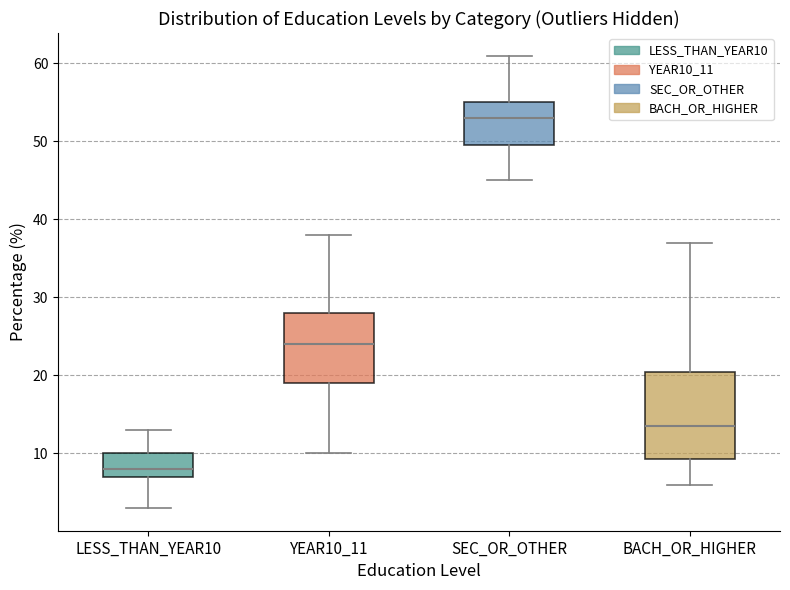

Which box is the tallest, from its lower edge to its upper edge?

BACH_OR_HIGHER